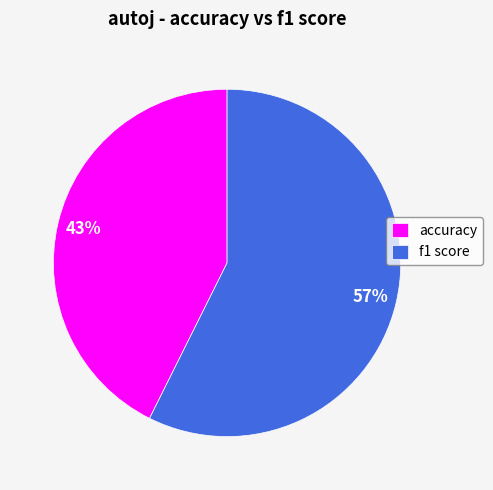

Count the number of slices in the pie.

2